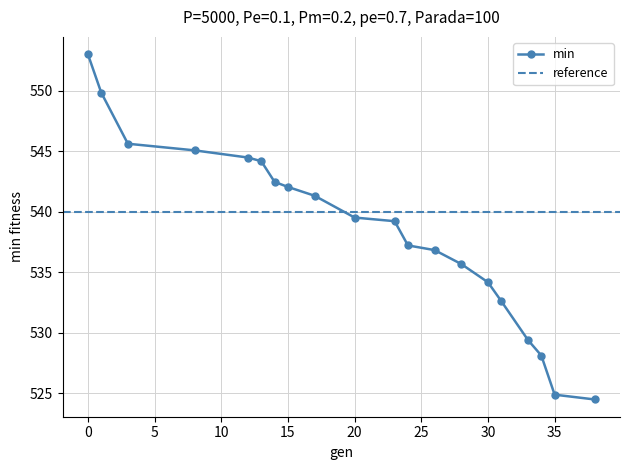

What is the difference between the second highest and minimum values?

25.4